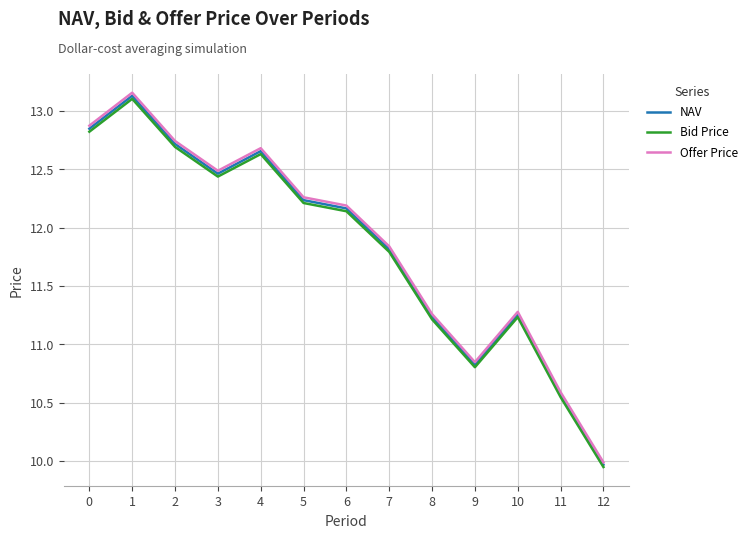

At how many categories does at least one series exceed 12?

7